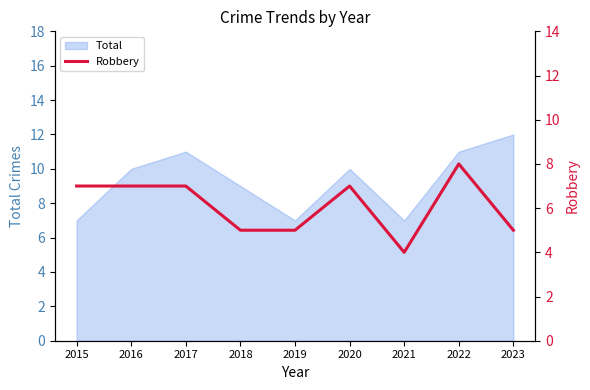

Reading right to left, extract all data points from this chart.

2023=5	2022=8	2021=4	2020=7	2019=5	2018=5	2017=7	2016=7	2015=7